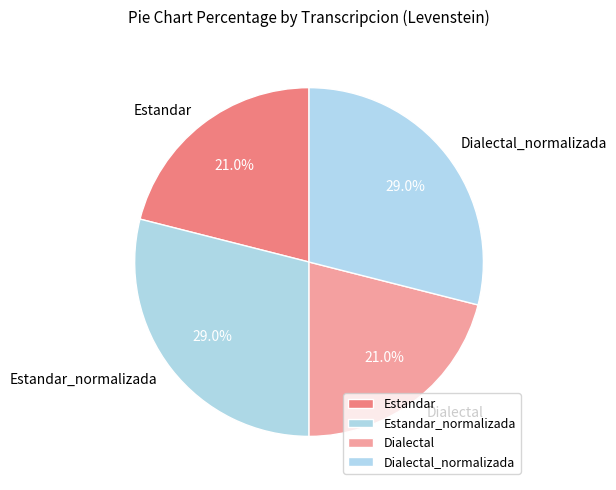

To the nearest percent, what is the difference between the Estandar_normalizada and Dialectal slice percentages?

8%